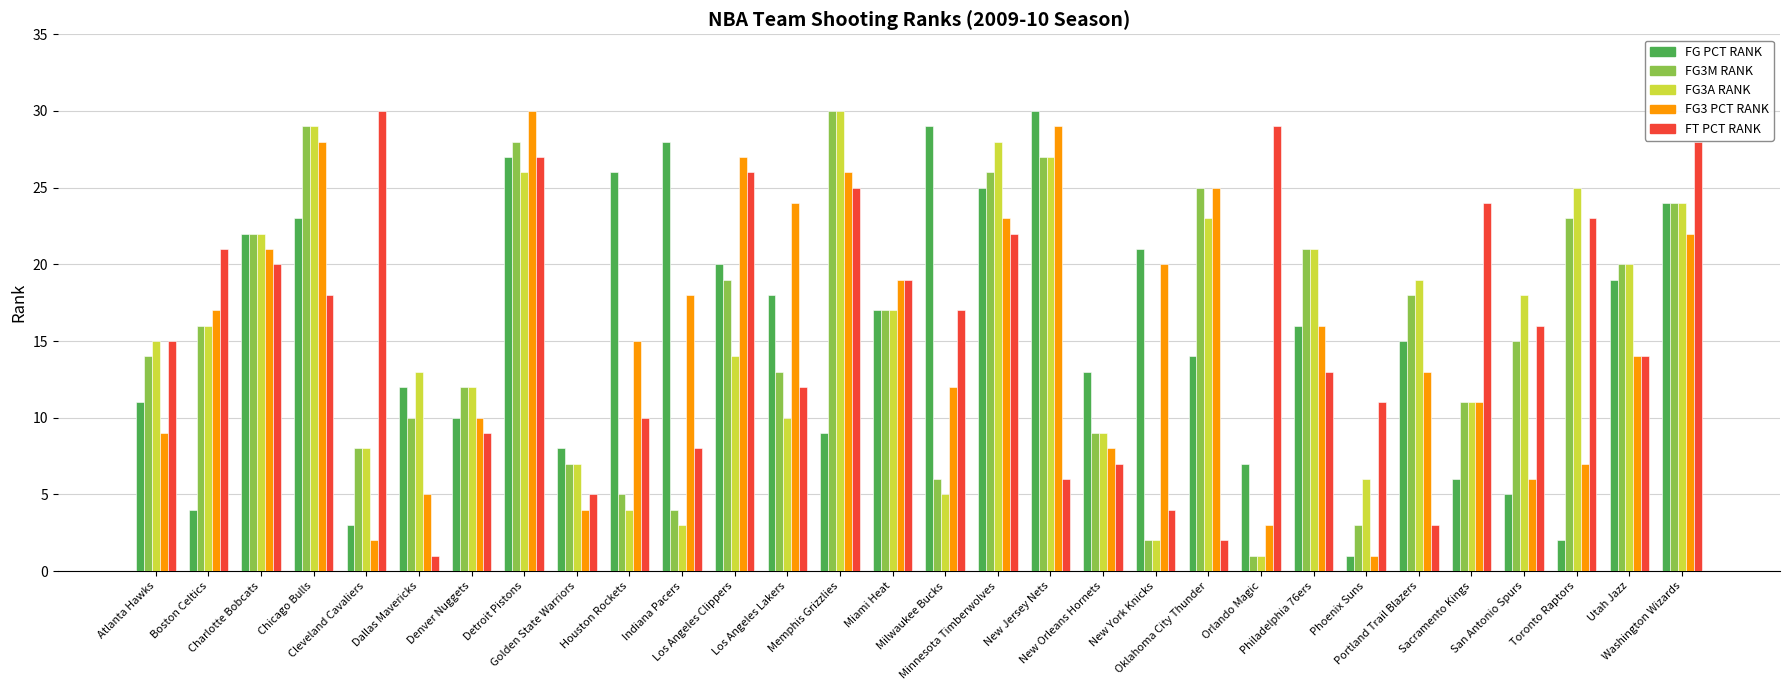

At which category is the sum across all series the highest?

Detroit Pistons